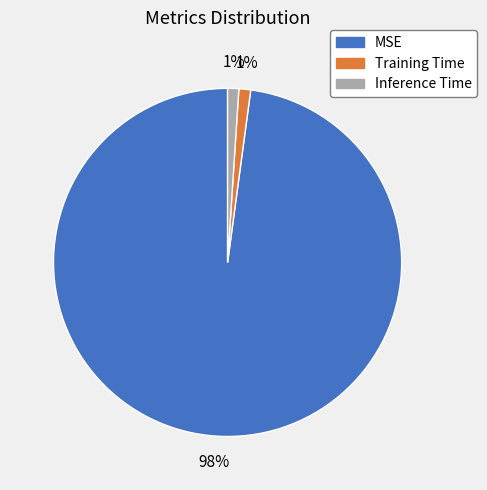

Is Inference Time the majority of the pie?

No